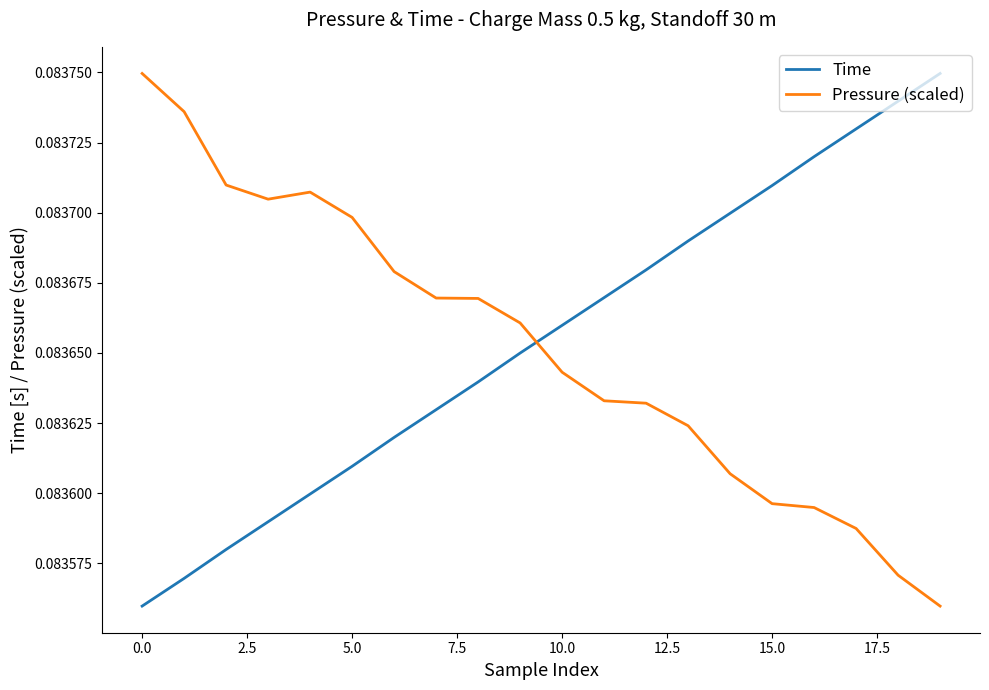

After their last crossing, which series has the higher values: Time or Pressure (scaled)?

Time